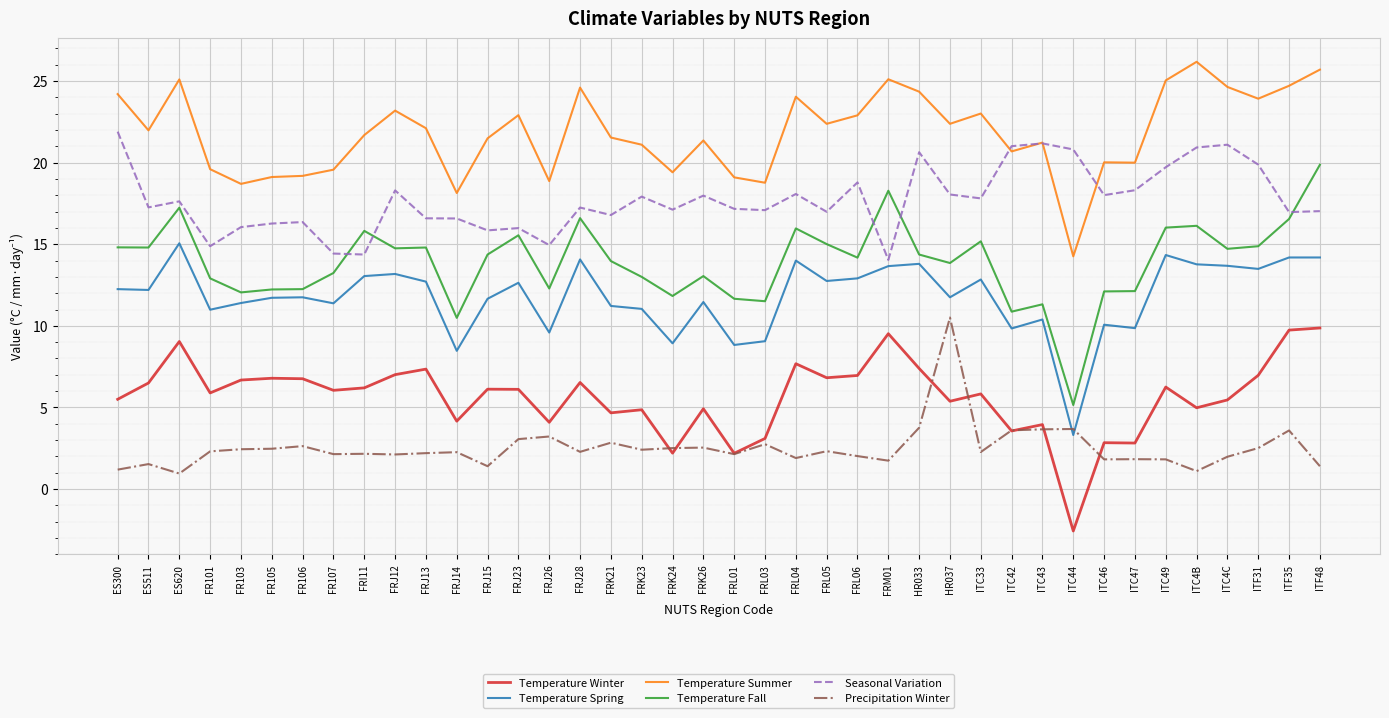

What is the difference between the maximum and minimum values in the Temperature Summer series?

11.9